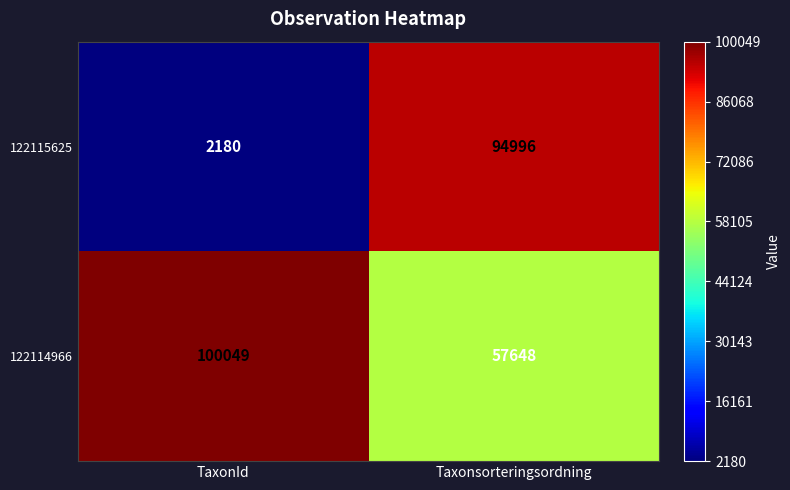

Which series has the largest total across all categories?

122114966